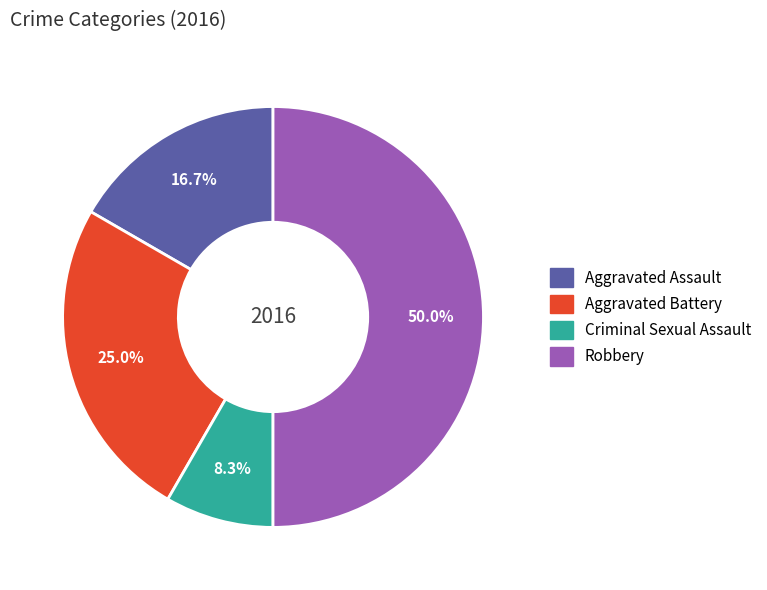

To the nearest percent, what portion does Aggravated Battery represent?

25%